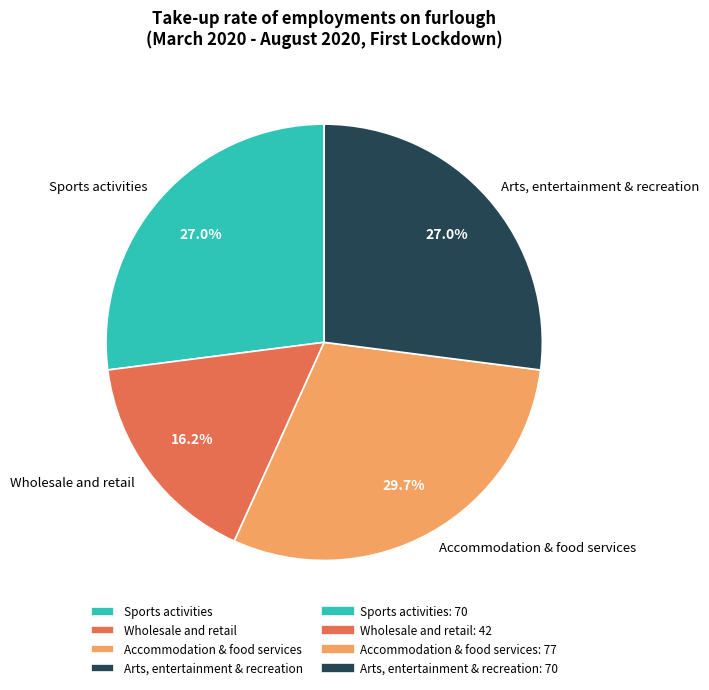

What is the ratio of the value at Arts, entertainment & recreation to the value at Wholesale and retail?

1.7